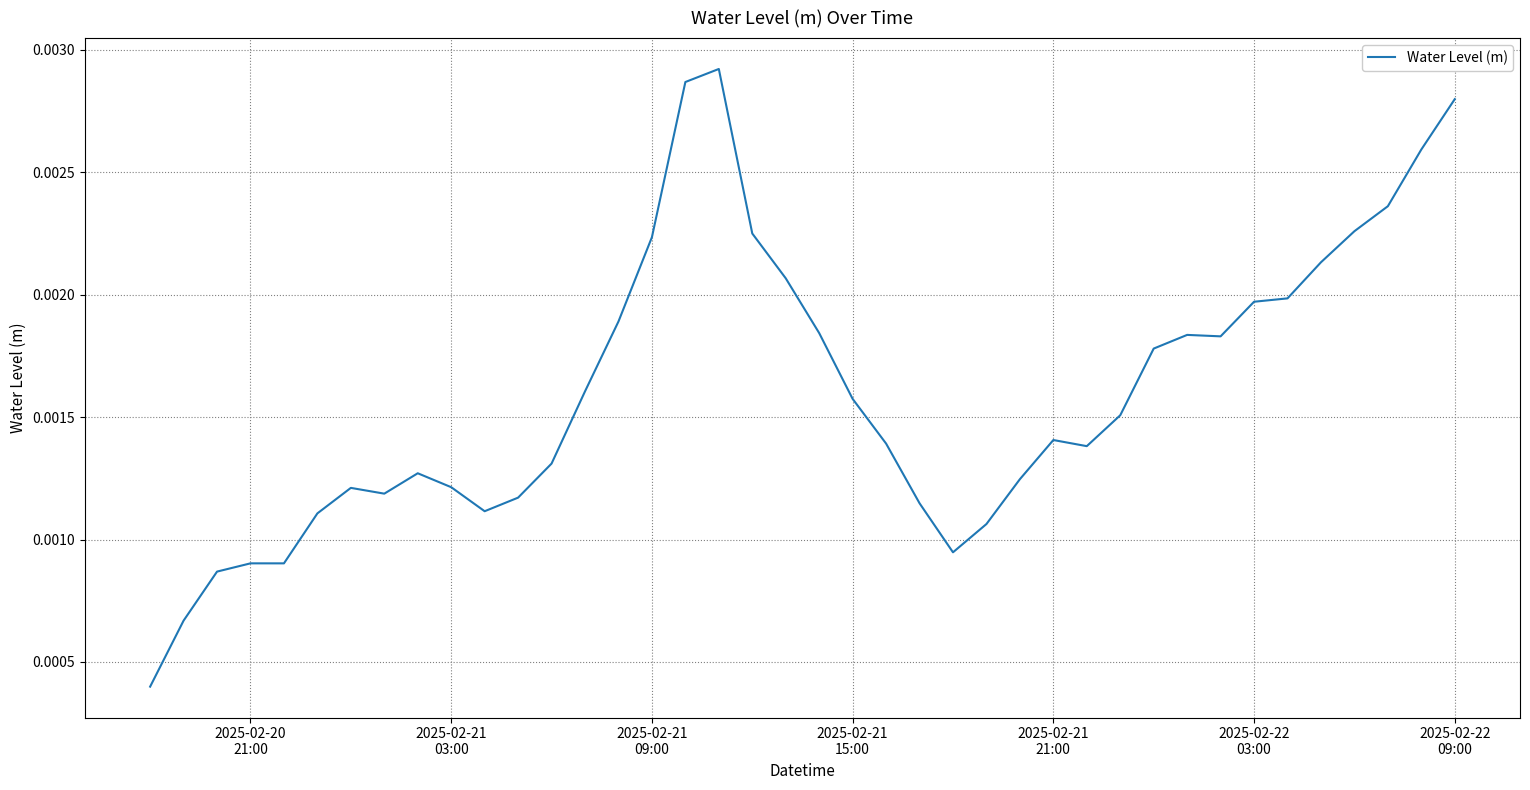

Does the chart have visible grid lines?

Yes